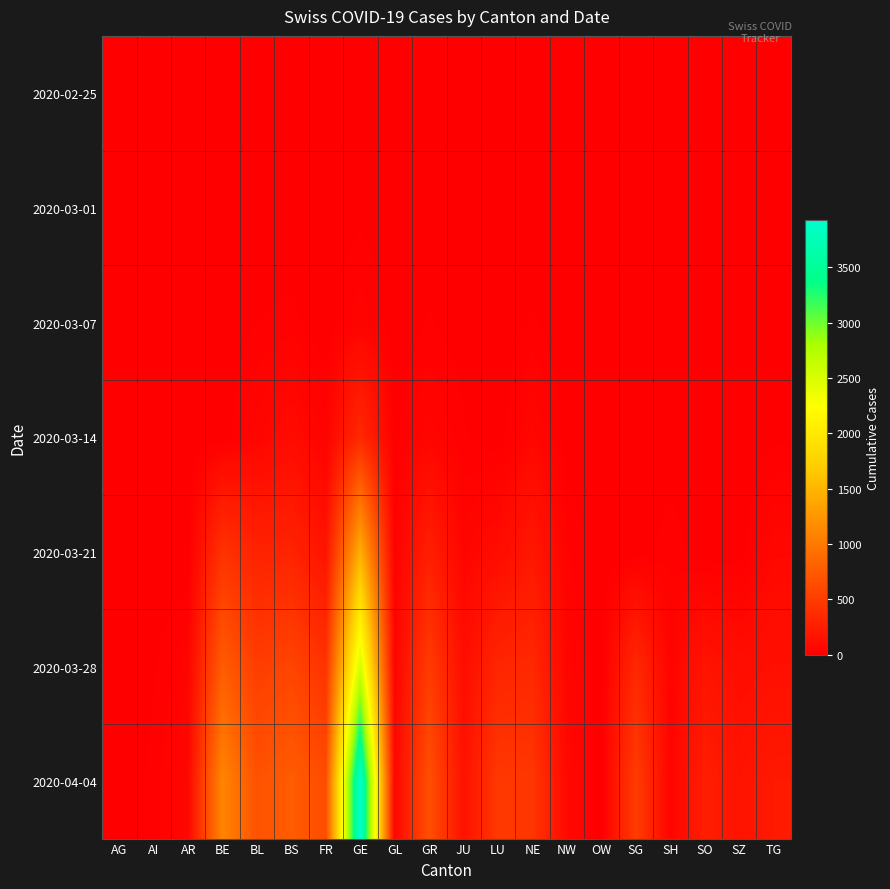

Which has a higher value, GR or BL?

GR